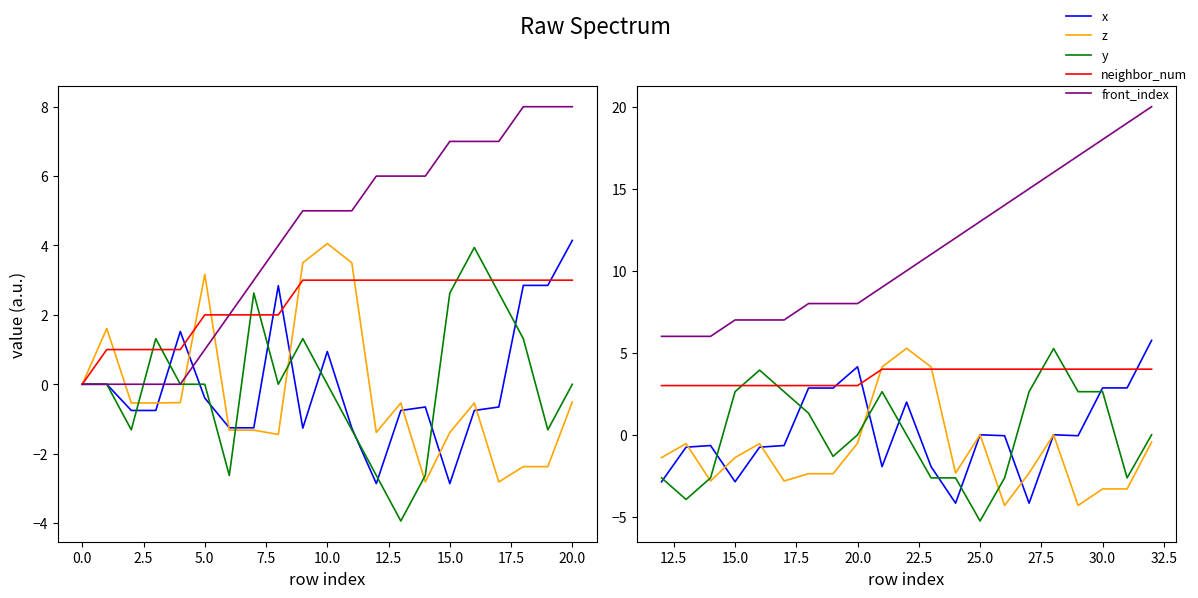

How many negative values does the x series have?

14